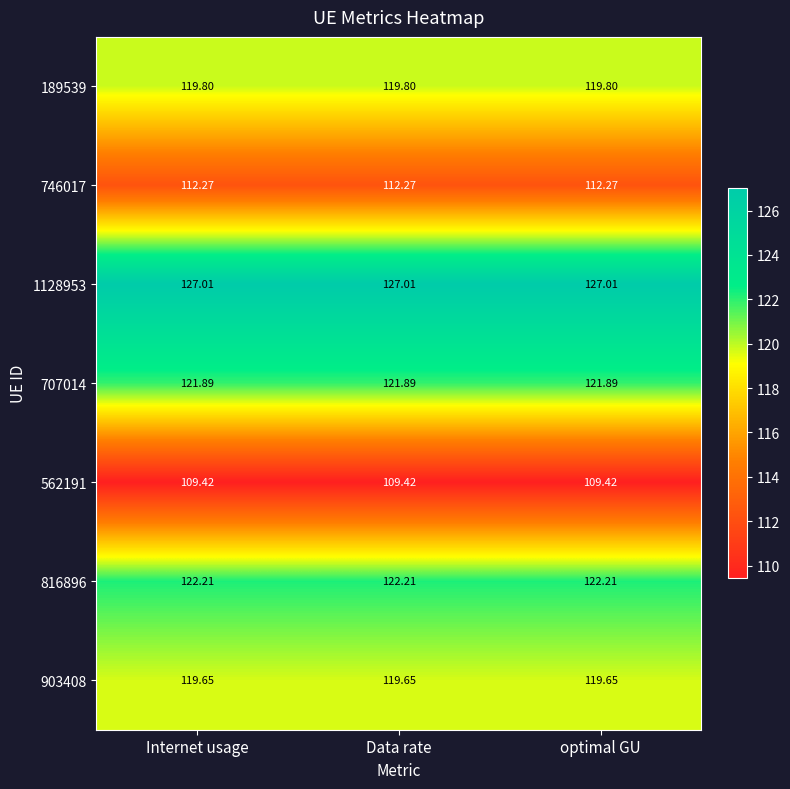

Is the value of 707014 at Data rate greater than the value of 189539 at Data rate?

Yes